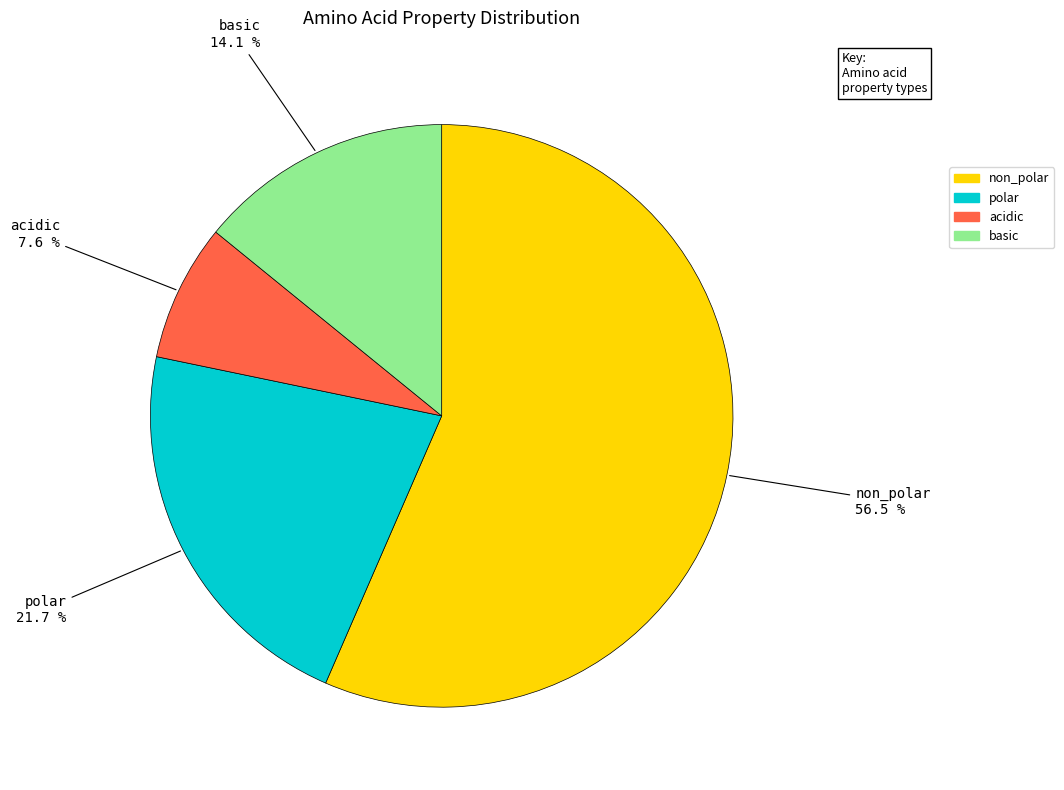

Which category accounts for the majority?

non_polar